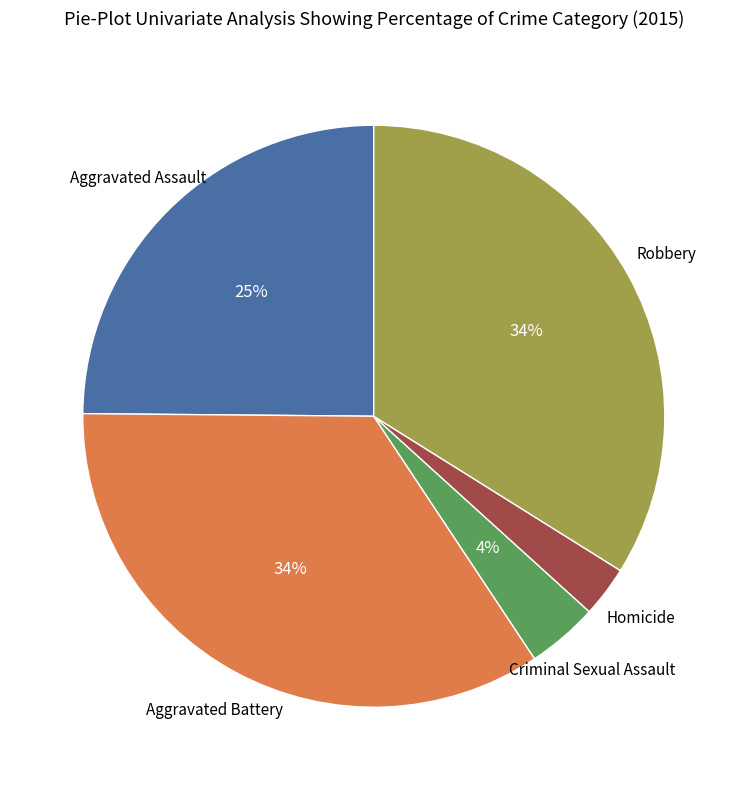

Is there any slice that represents more than half of the pie?

No